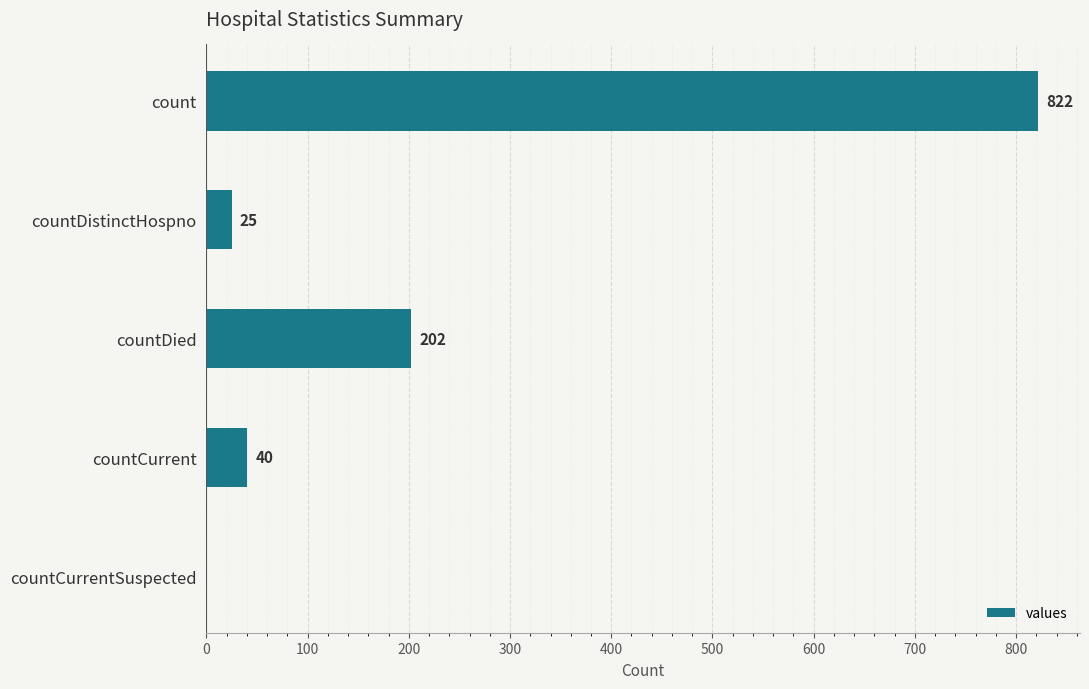

Where is the data nearest to the value 411?

countDied